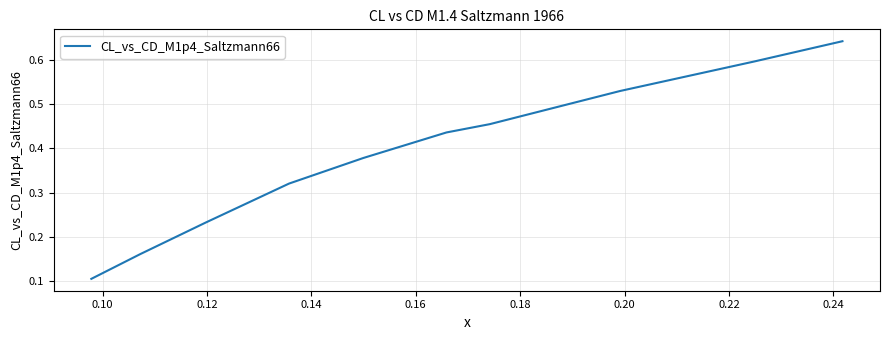

Reading left to right, what are all the values shown in this chart?

0.1	0.2	0.2	0.3	0.4	0.4	0.5	0.5	0.6	0.6